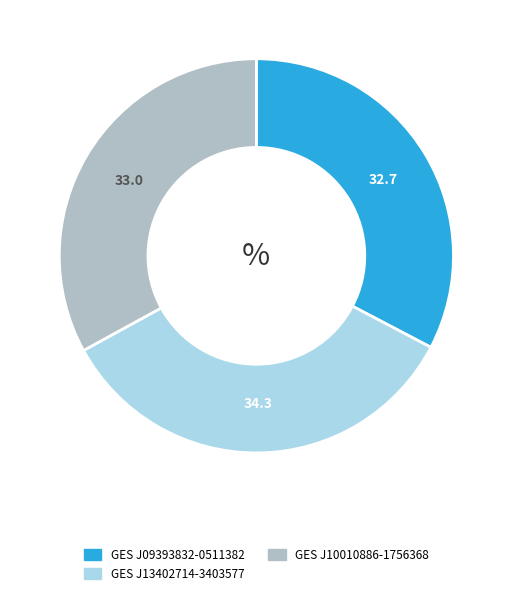

Count the number of slices in the pie.

3